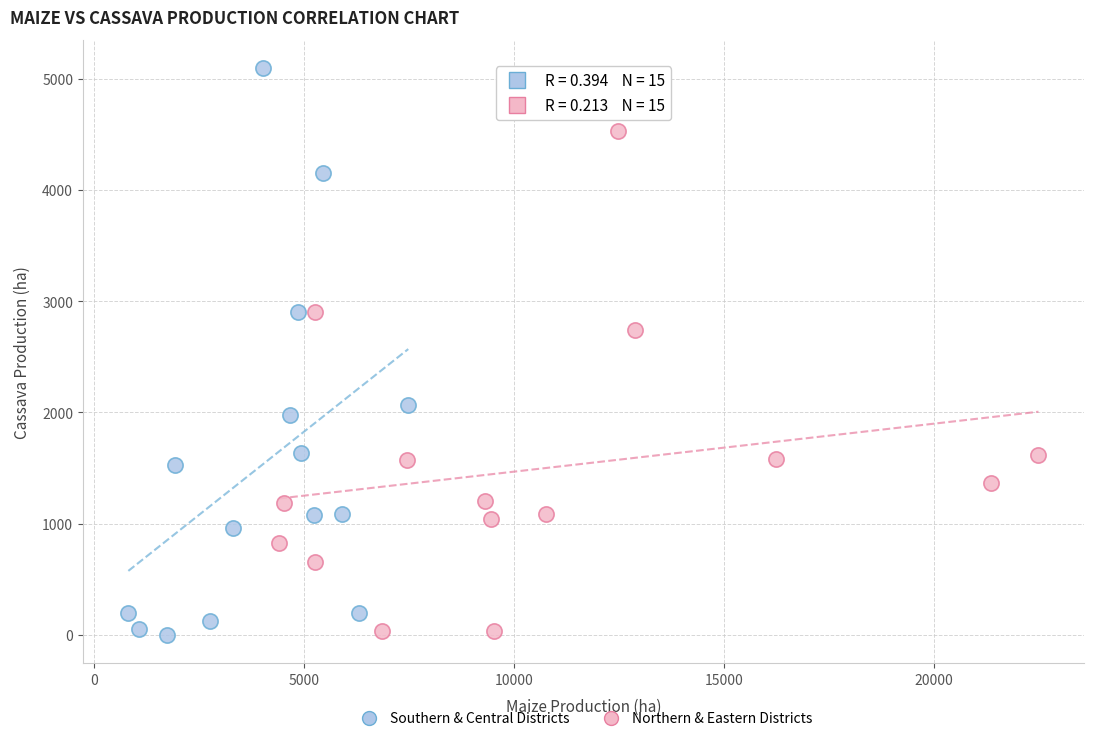

Which series reaches the maximum Y coordinate?

Southern & Central Districts